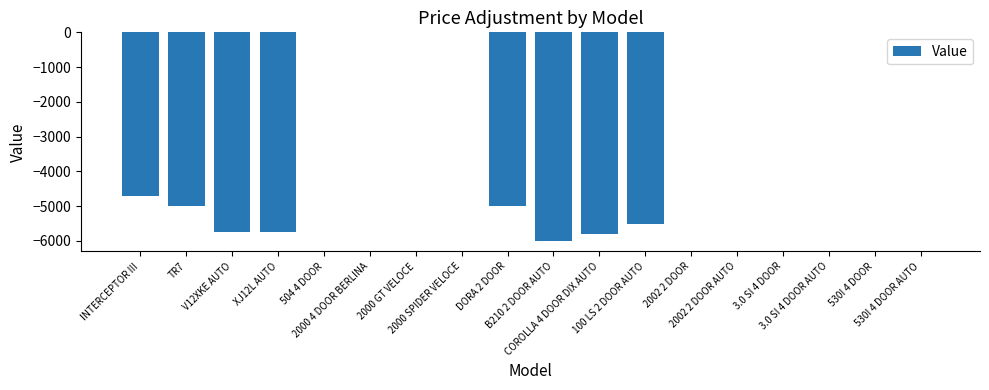

What is the sum of all values?

-43500